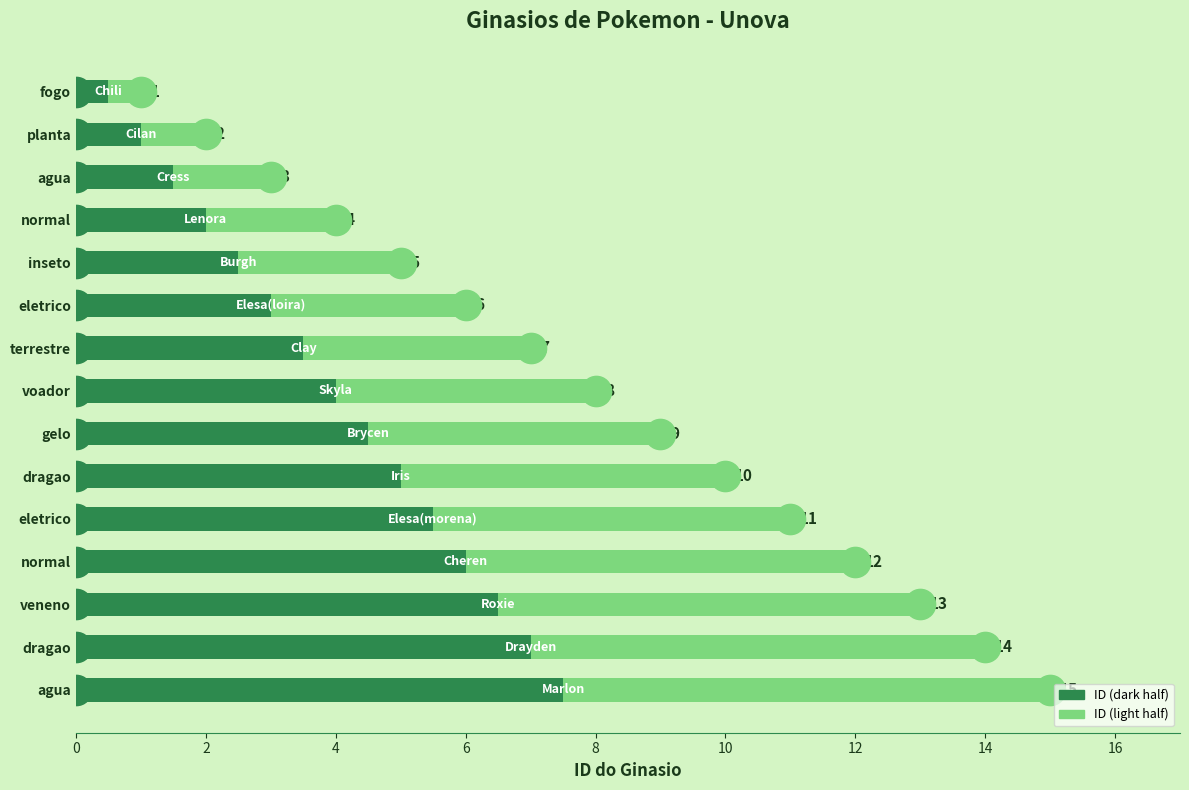

Does the chart contain any negative values?

No